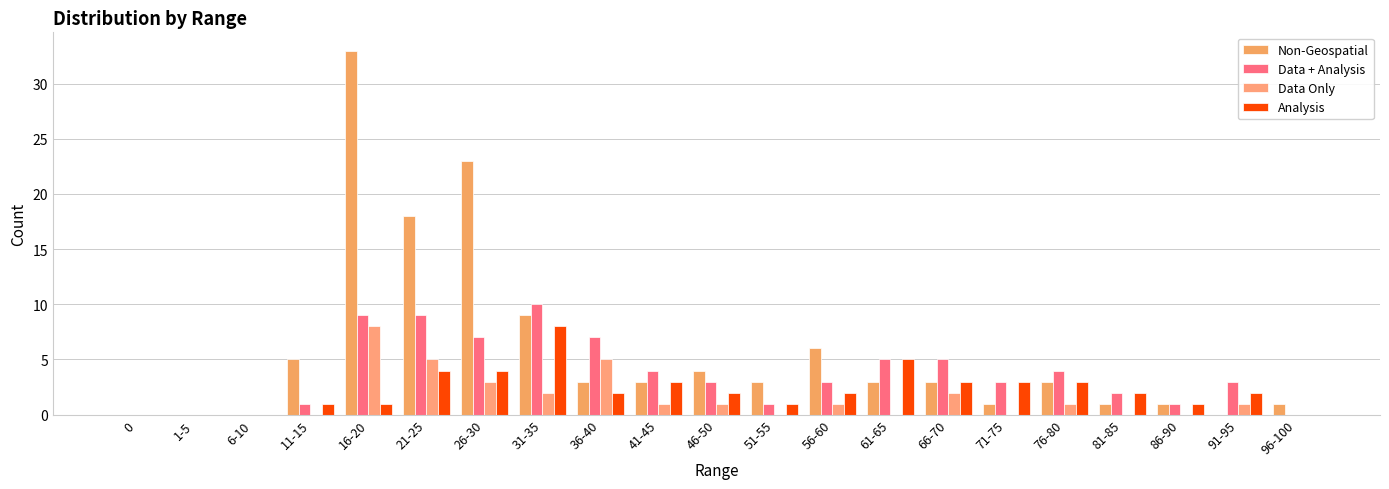

What is the sum of the Analysis values at 36-40 and 66-70?

5